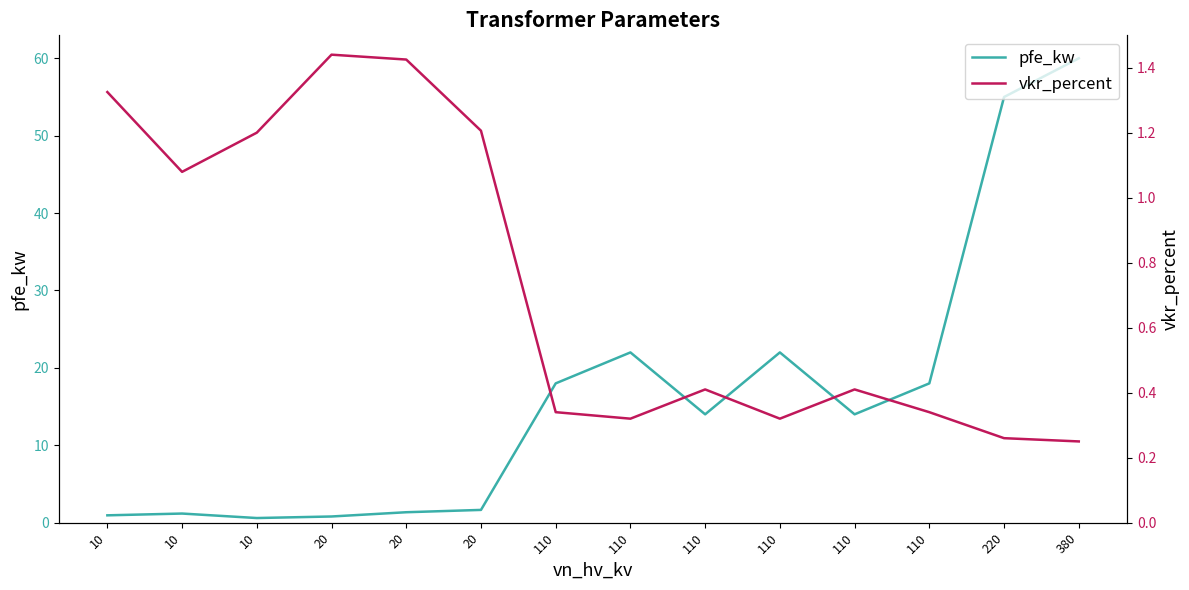

List the series in order of their overall mean, highest first.

pfe_kw, vkr_percent